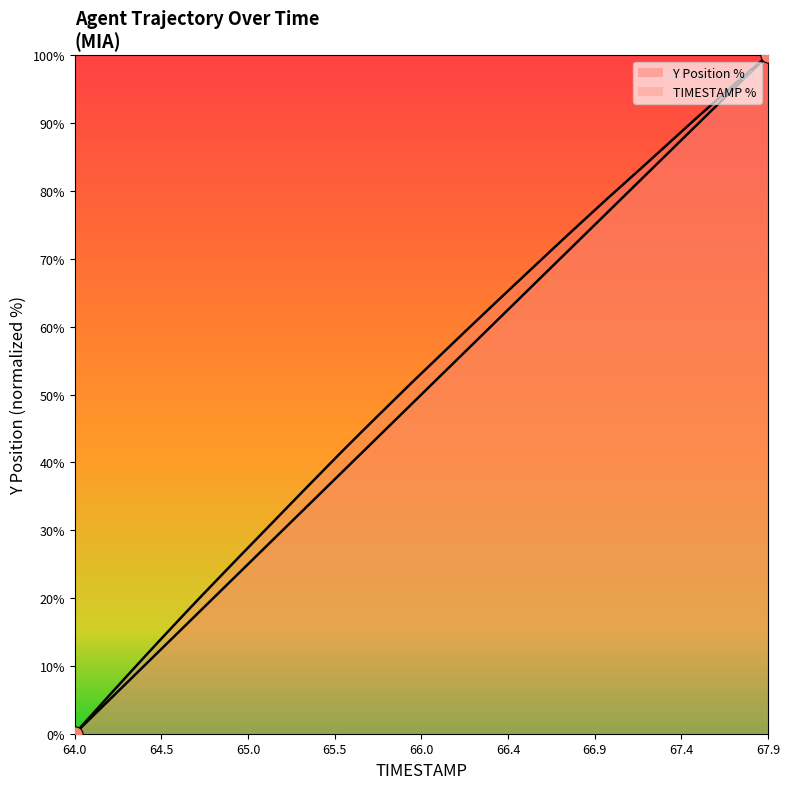

Which series contains the lowest Y value?

Y Position %